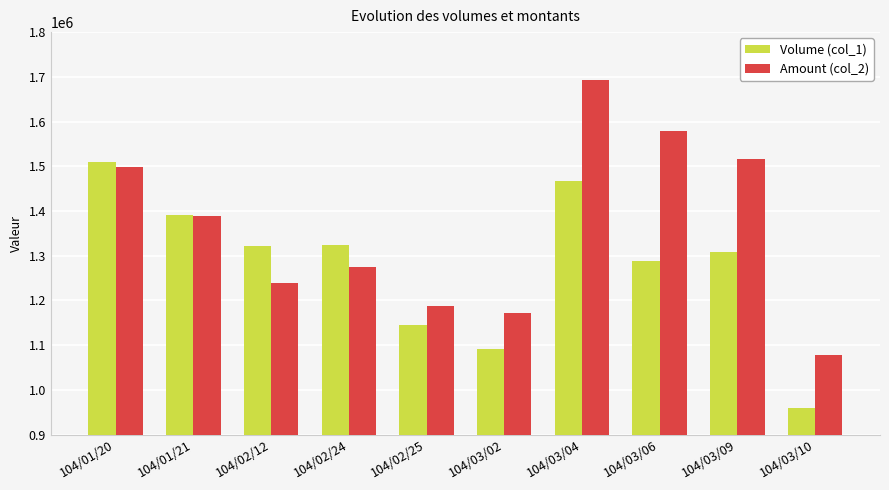

What position from the right is 104/01/20?

10